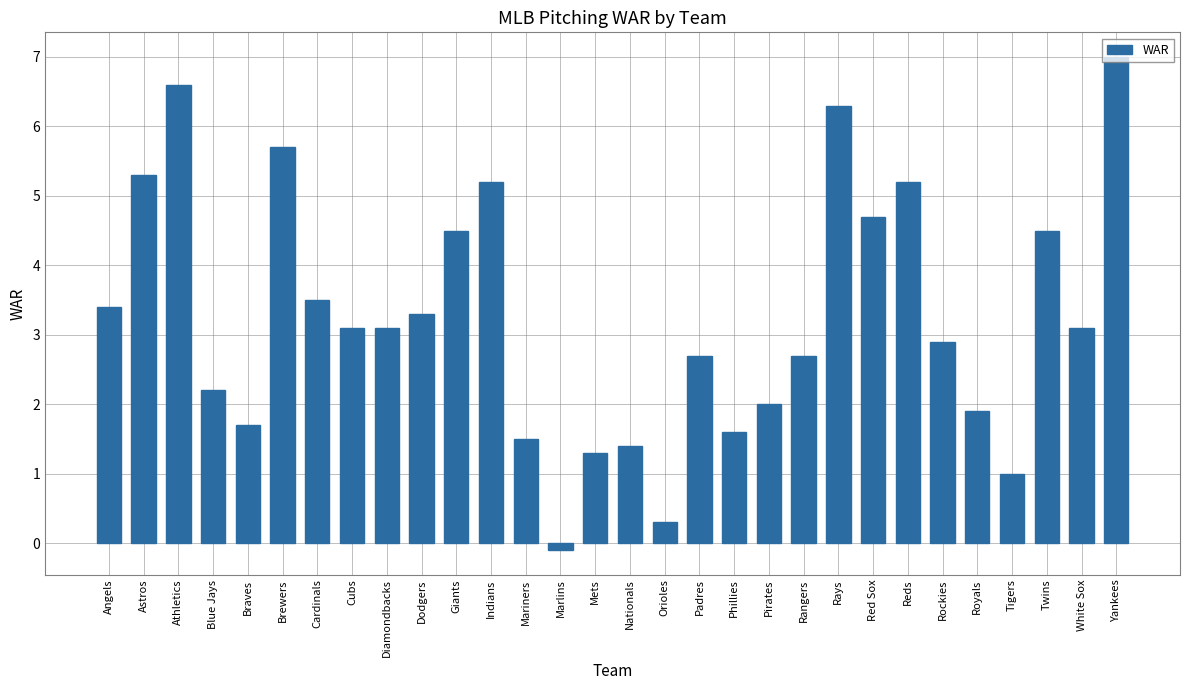

What is the change in value from Angels to White Sox?

-0.3